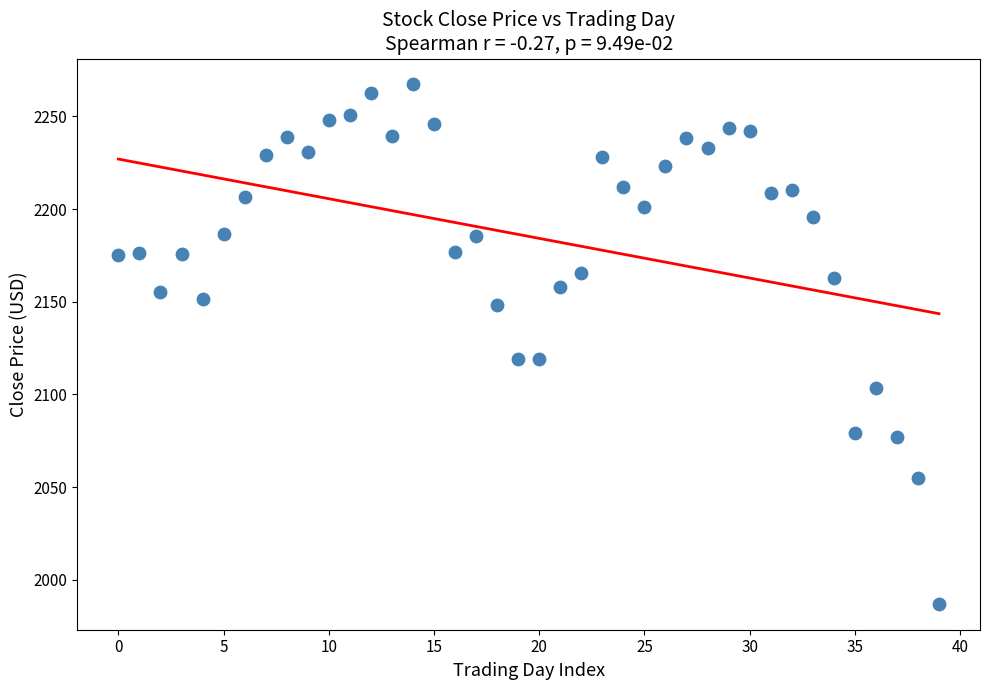

How many points are shown in the scatter plot?

40